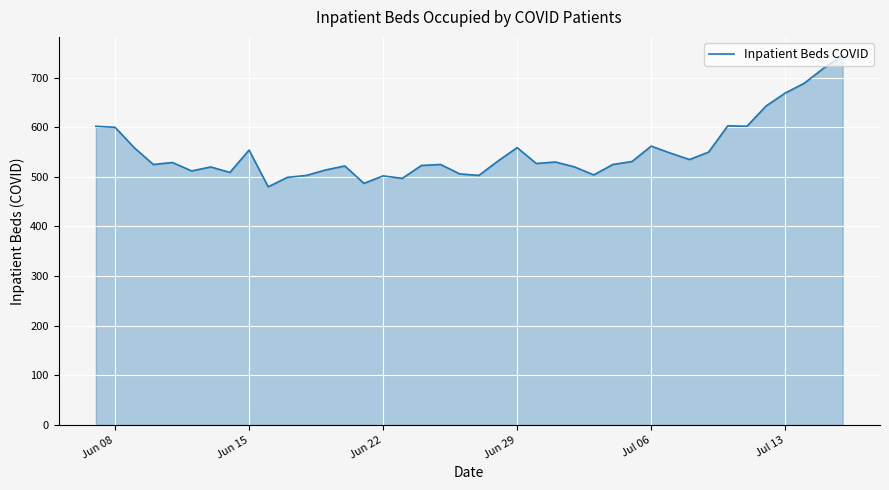

What is the difference between the maximum and minimum values?

265